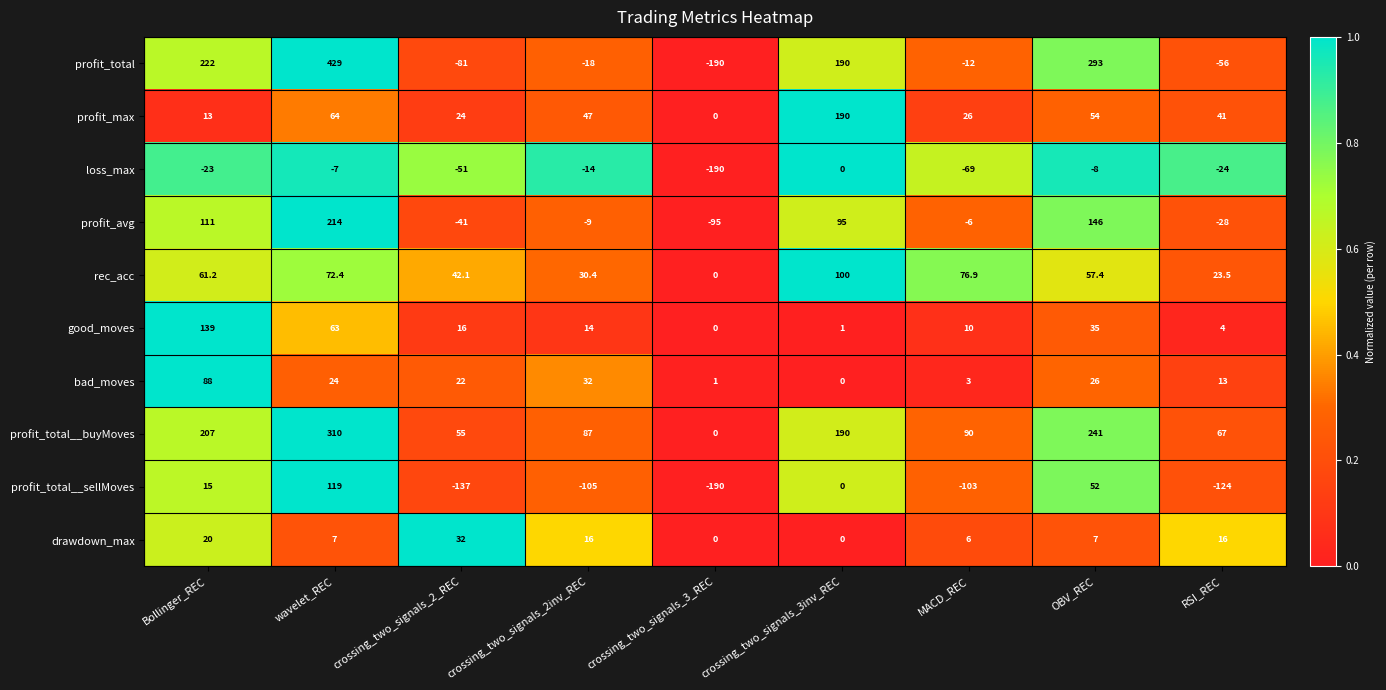

At which label is bad_moves closest to 44?

crossing_two_signals_2inv_REC